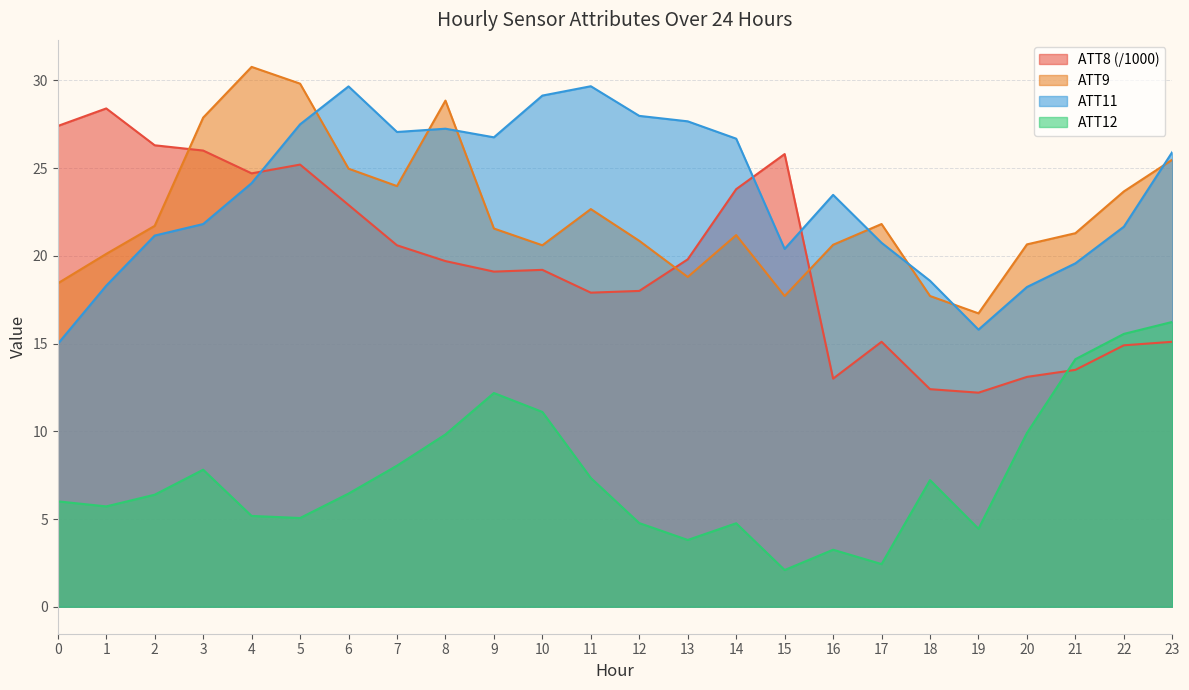

At which label is ATT12 closest to 9?

8